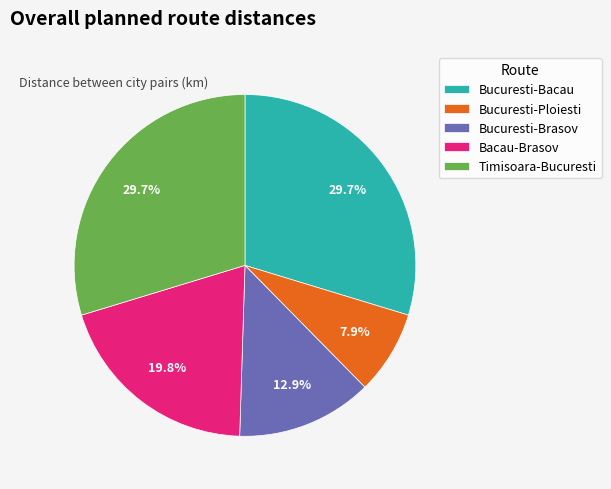

What is the total percentage of Bucuresti-Bacau and Bucuresti-Ploiesti?

37.6%